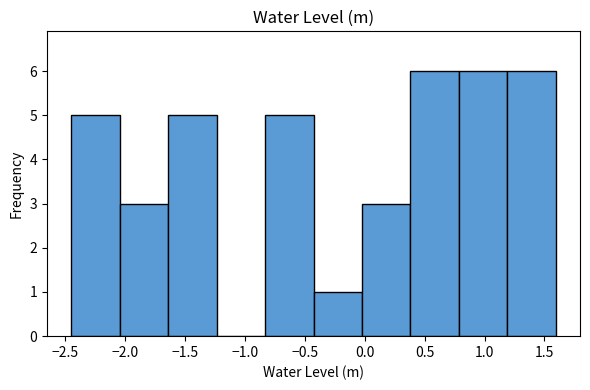

Reading left to right, transcribe this chart: for each bar, give the range it covers on the x-axis and its height. Neither the bar edges nor the heights are printed on the chart, so give them approximately, as read against the axes.

-2.45 to -2.05: 5
-2.05 to -1.65: 3
-1.65 to -1.25: 5
-1.25 to -0.85: 0
-0.85 to -0.45: 5
-0.45 to 0.00: 1
0.00 to 0.40: 3
0.40 to 0.80: 6
0.80 to 1.20: 6
1.20 to 1.60: 6